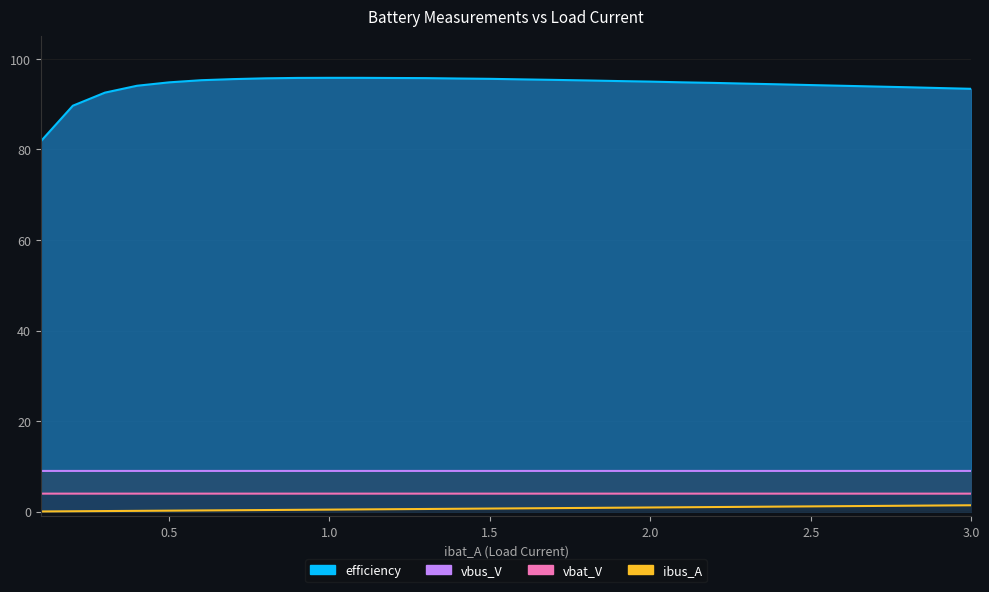

True or false: efficiency has more than 1 interior local peaks.

False